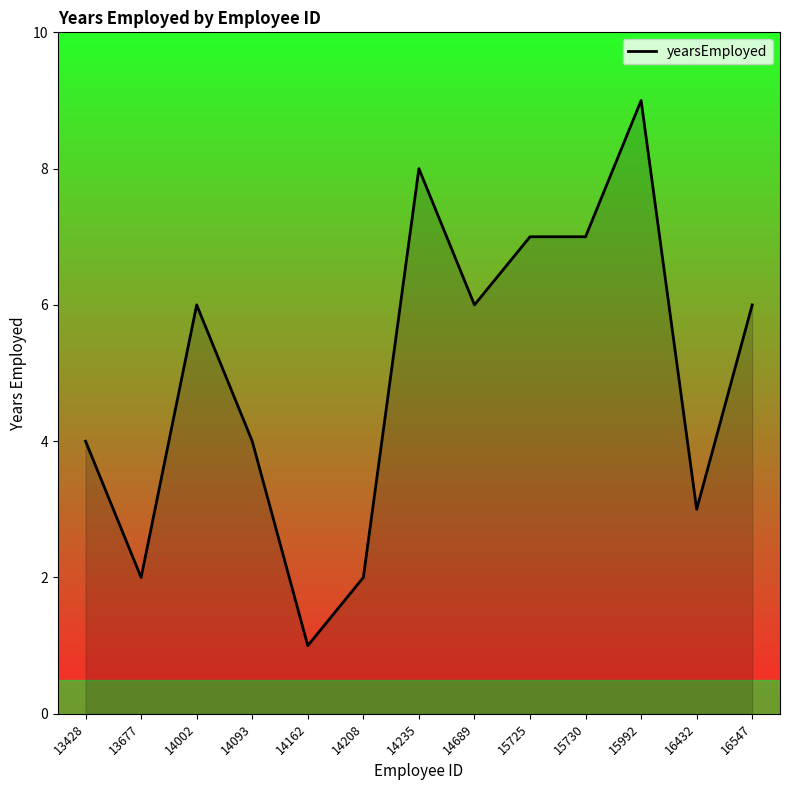

At which category does the chart reach its peak across all series?

15992